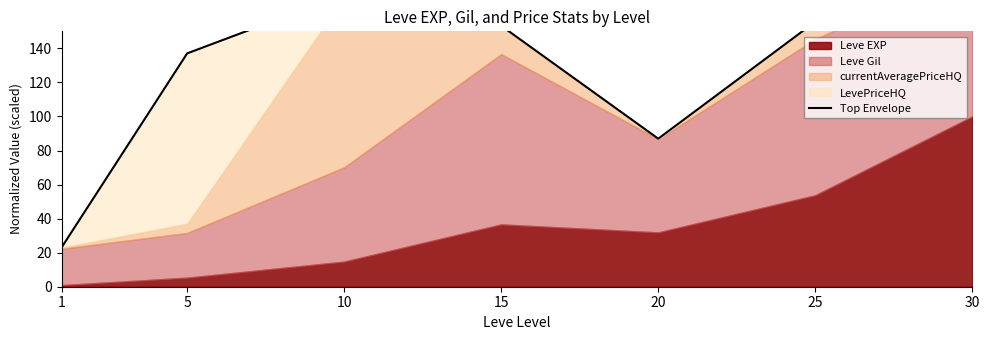

Is it true that the value at 20 is 141.6?

False